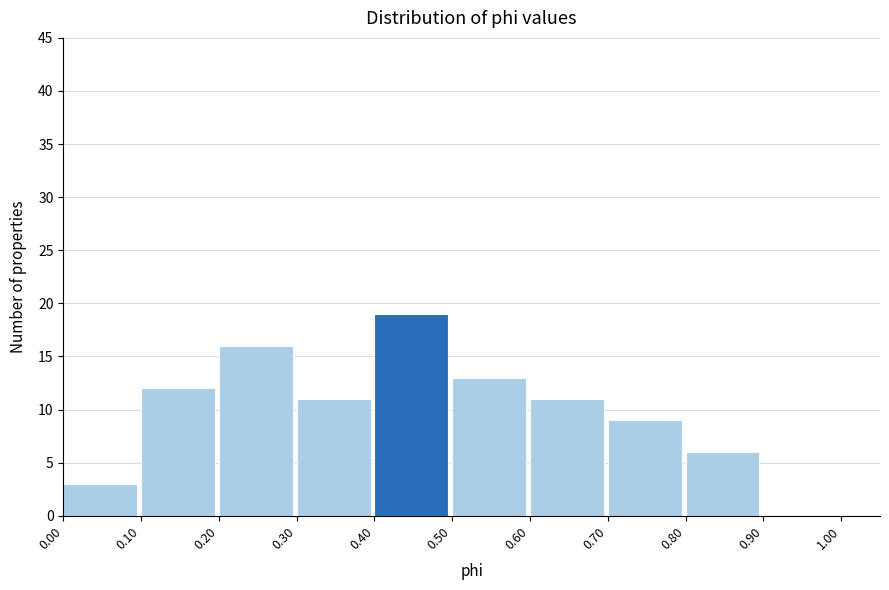

Reading left to right, transcribe this chart: for each bar, give the range it covers on the x-axis and its height. The values are not printed on the chart, so give them approximately, as read against the axis.

0.00 to 0.10: 3
0.10 to 0.20: 12
0.20 to 0.30: 16
0.30 to 0.40: 11
0.40 to 0.50: 19
0.50 to 0.60: 13
0.60 to 0.70: 11
0.70 to 0.80: 9
0.80 to 0.90: 6
0.90 to 1.00: 0